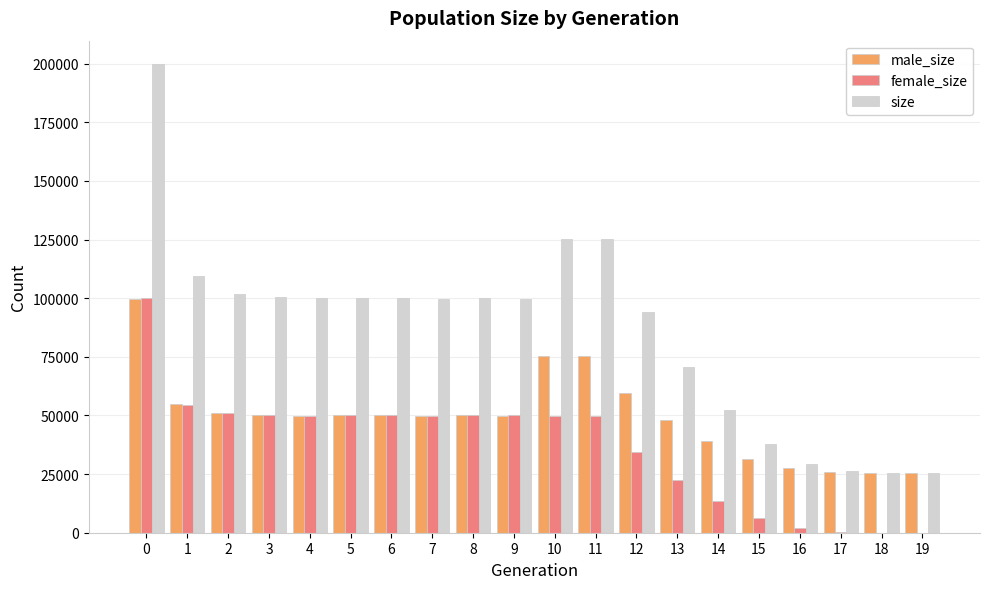

The value of female_size at 14 is 13392. True or false?

True